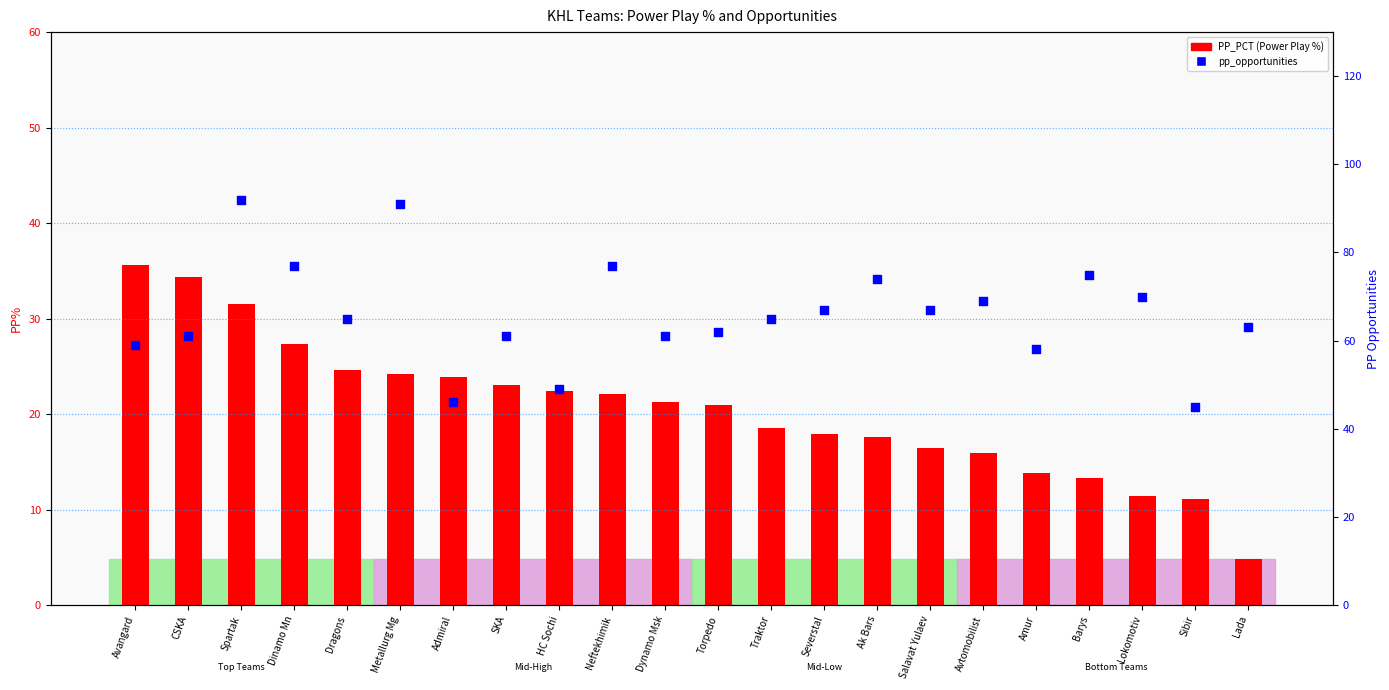

At which category is the sum across all series the highest?

Spartak